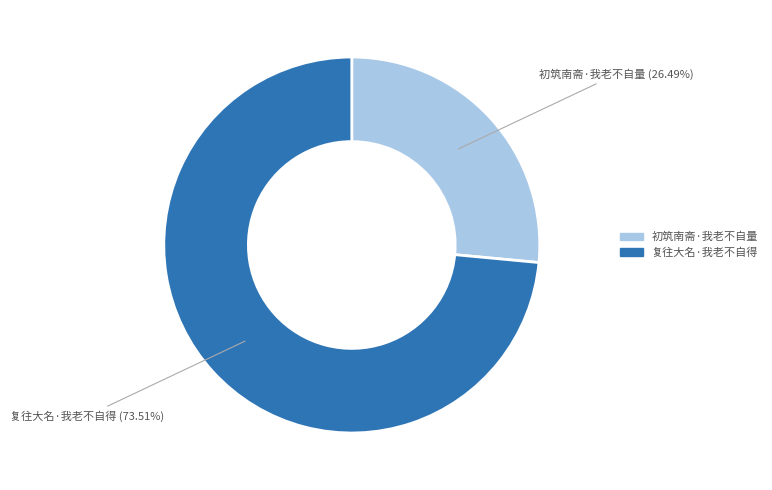

To the nearest percent, what portion does 初筑南斋·我老不自量 represent?

26%